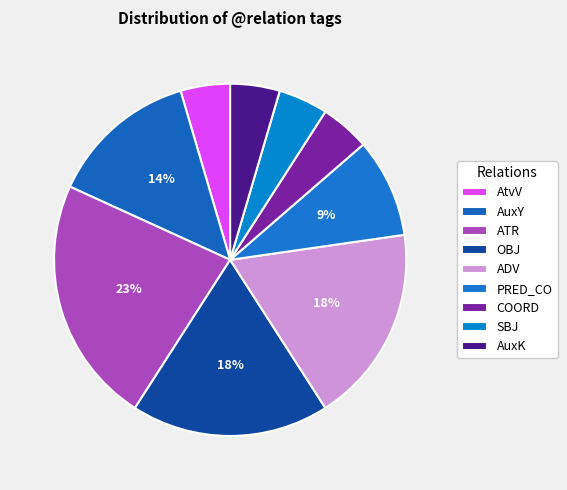

To the nearest percent, what is the difference between the largest and smallest slice percentages?

18%